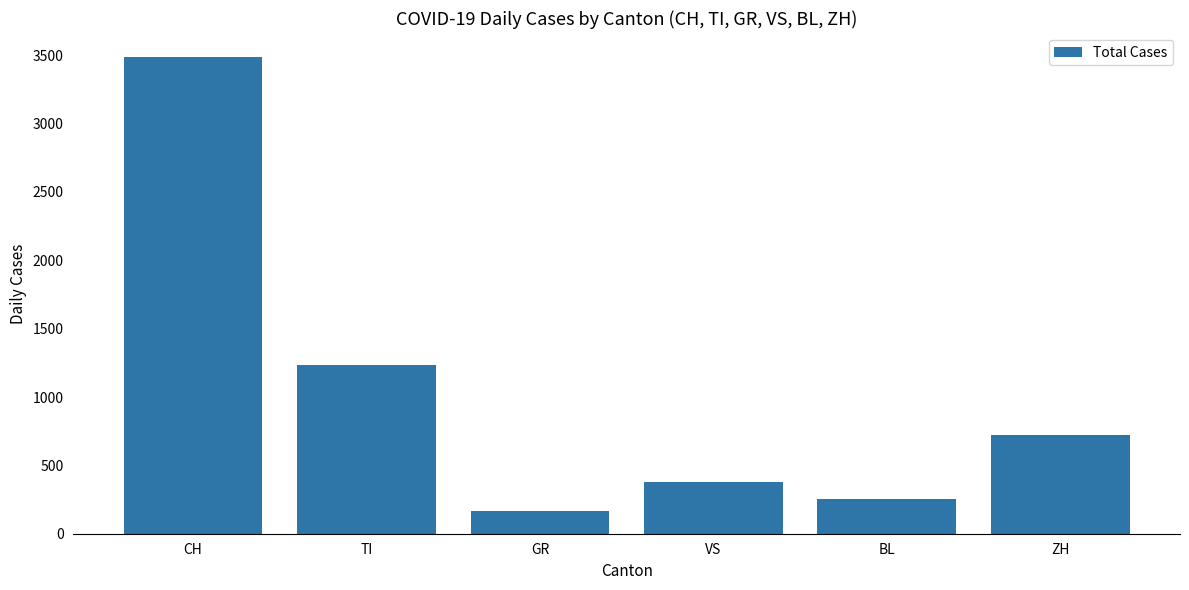

What is the greatest value displayed?

3488